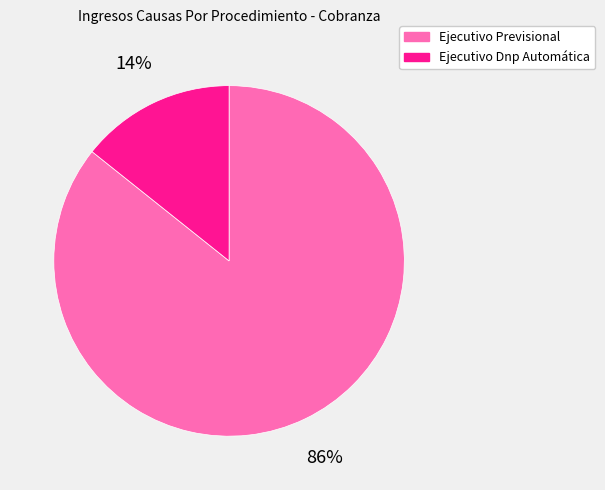

Do Ejecutivo Previsional and Ejecutivo Dnp Automática together represent more than half of the pie?

Yes